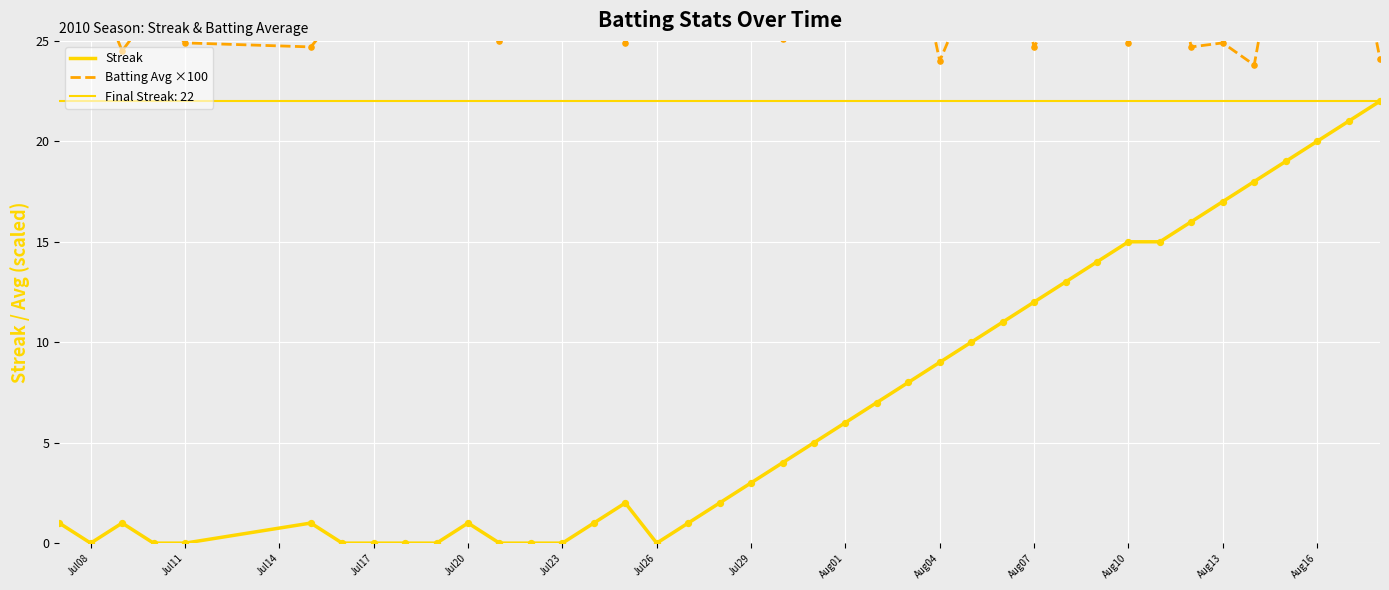

Is the value of Streak at Aug13 greater than the value of Batting Avg ×100 at Jul20?

No